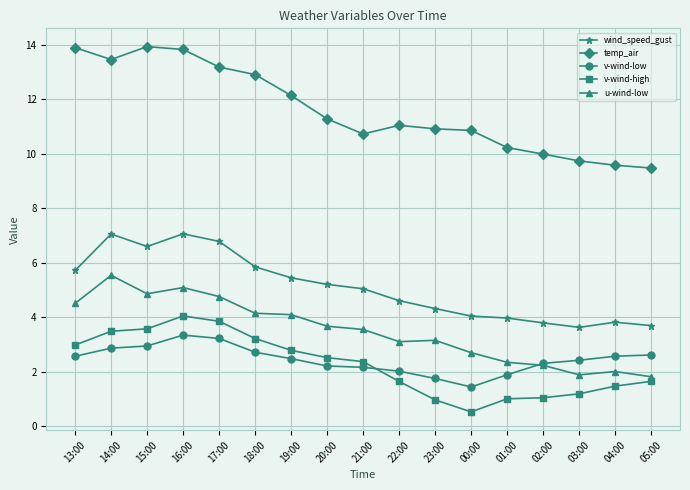

True or false: temp_air and u-wind-low intersect in this chart.

False